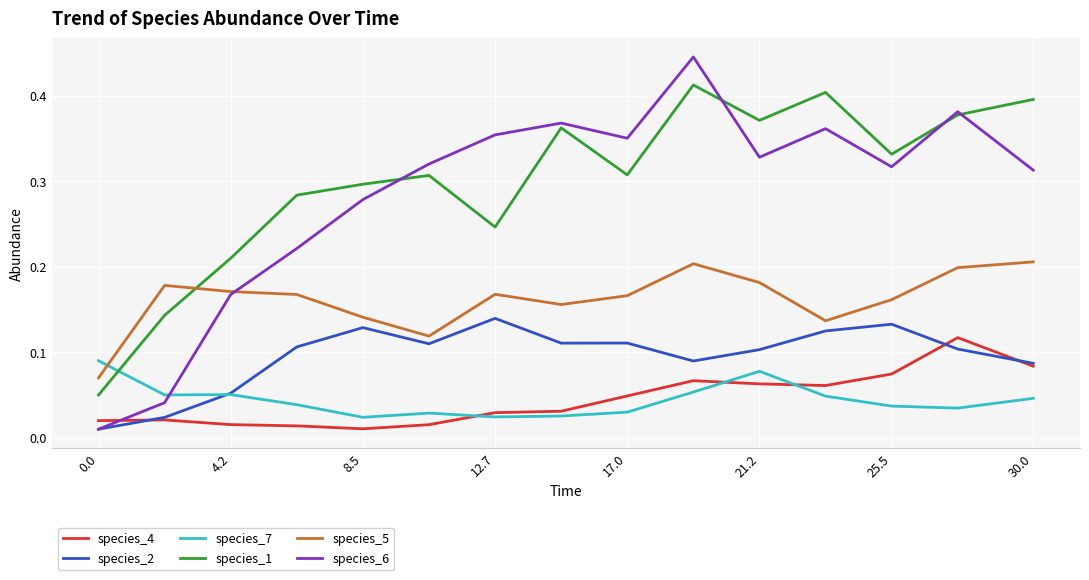

True or false: species_5 has more than 1 points higher than both neighbors.

True